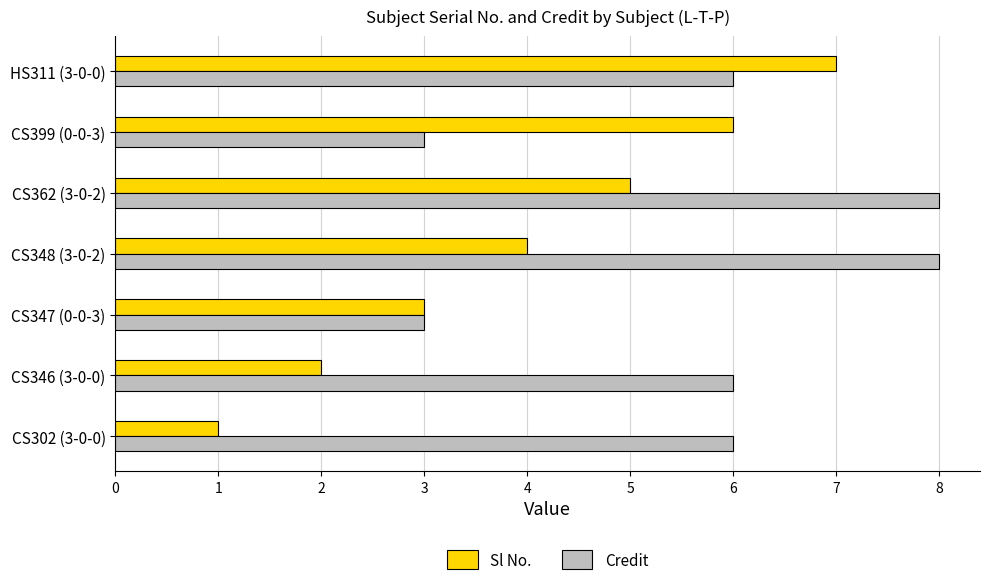

What is the sum of all Credit values?

40